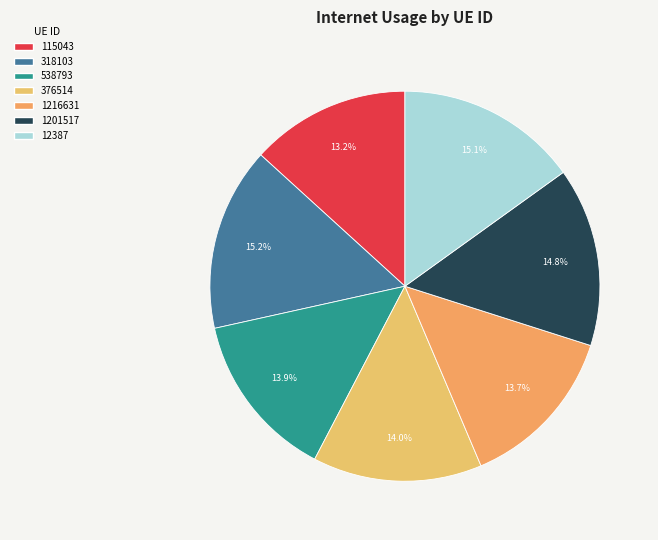

How many segments does this pie chart have?

7